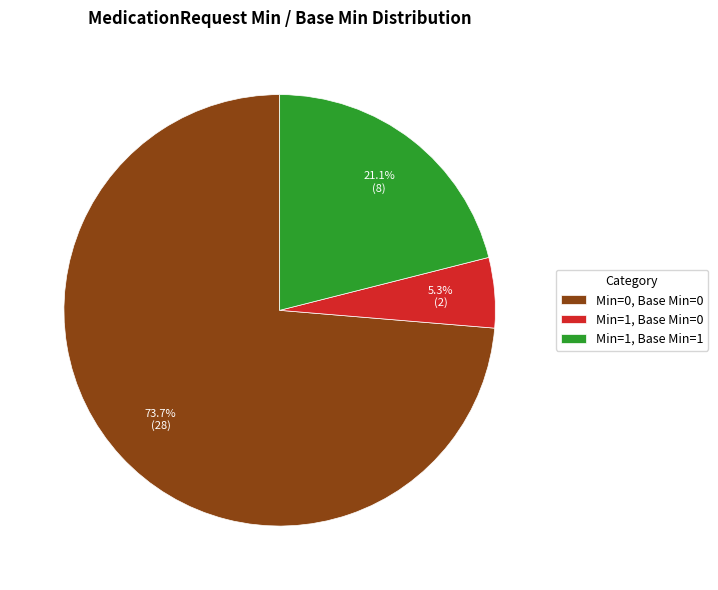

Rank the categories by value from highest to lowest.

Min=0, Base Min=0, Min=1, Base Min=1, Min=1, Base Min=0